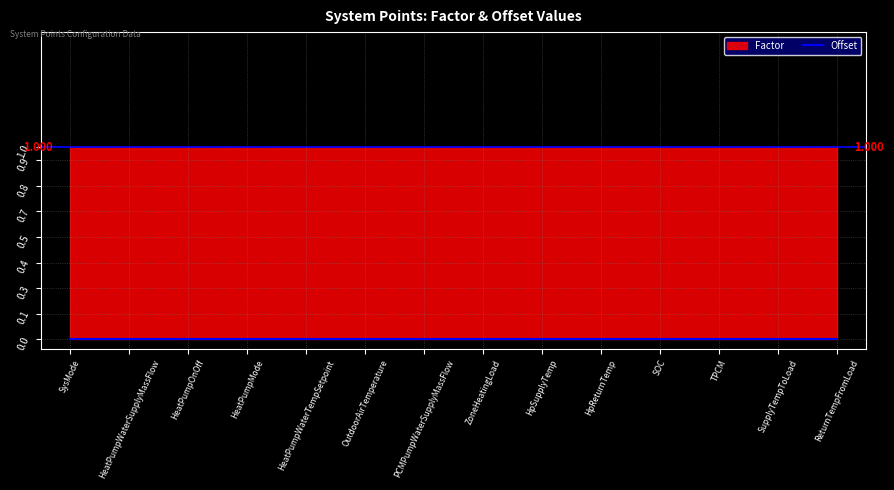

What are all the series names shown in the legend?

factor, offset